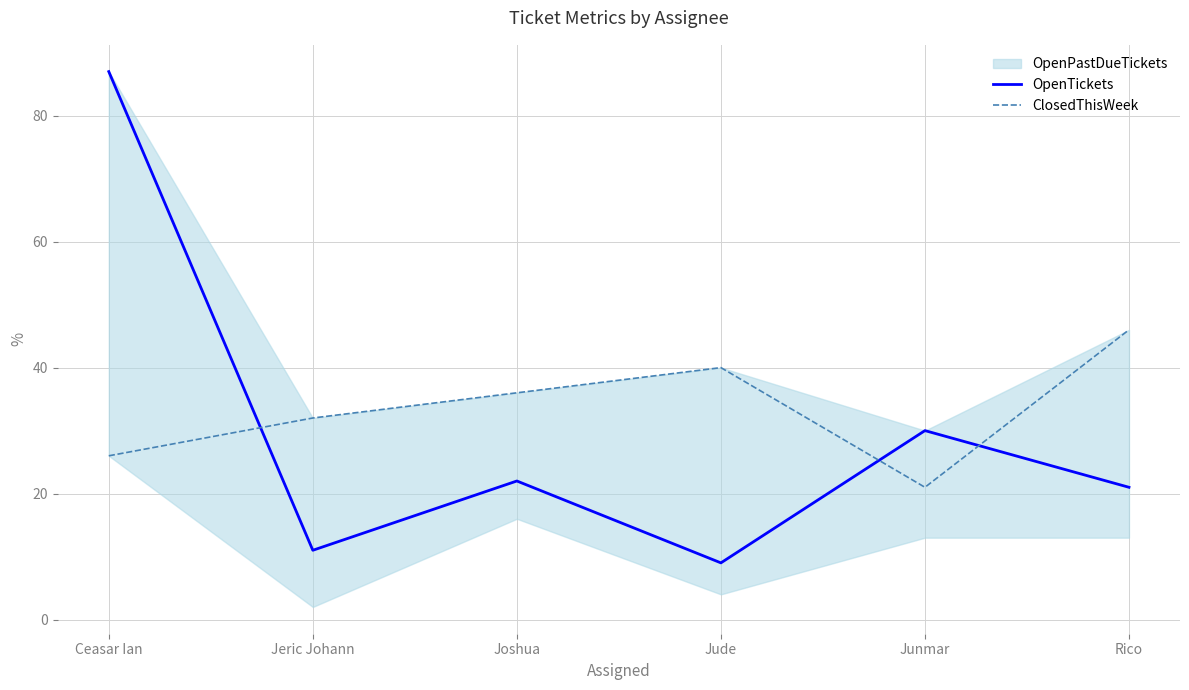

Between which two adjacent categories do OpenTickets and ClosedThisWeek first intersect?

Ceasar Ian and Jeric Johann